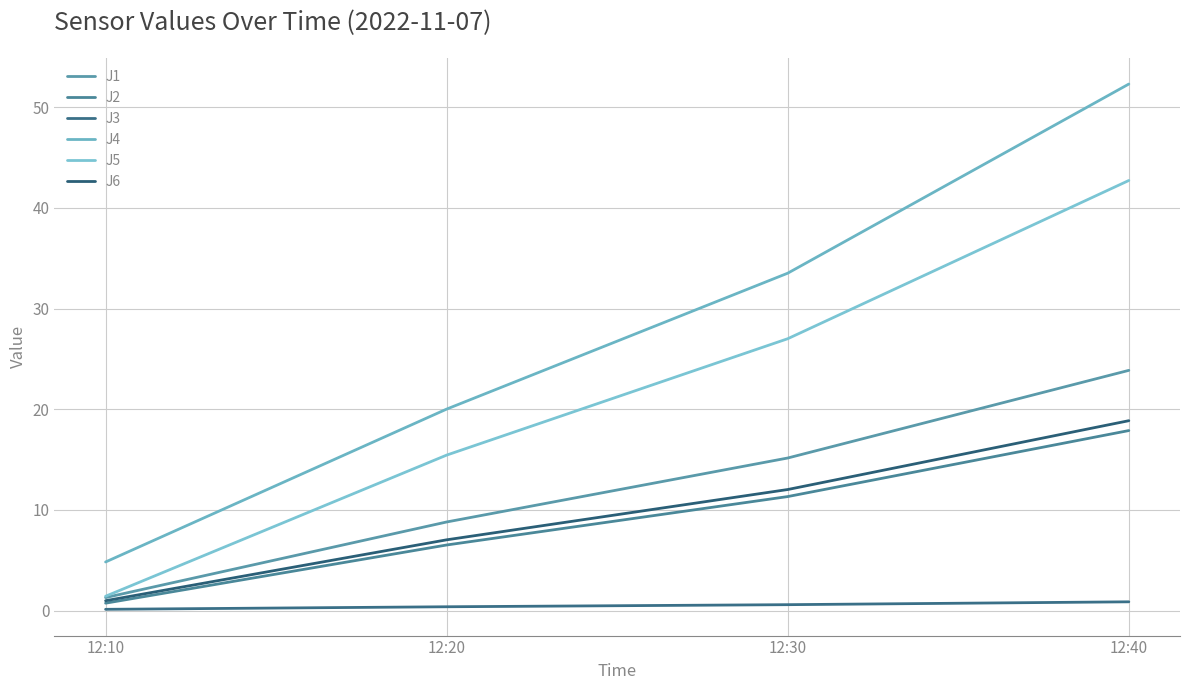

Between 12:10 and 12:30, which series saw the biggest shift?

J4